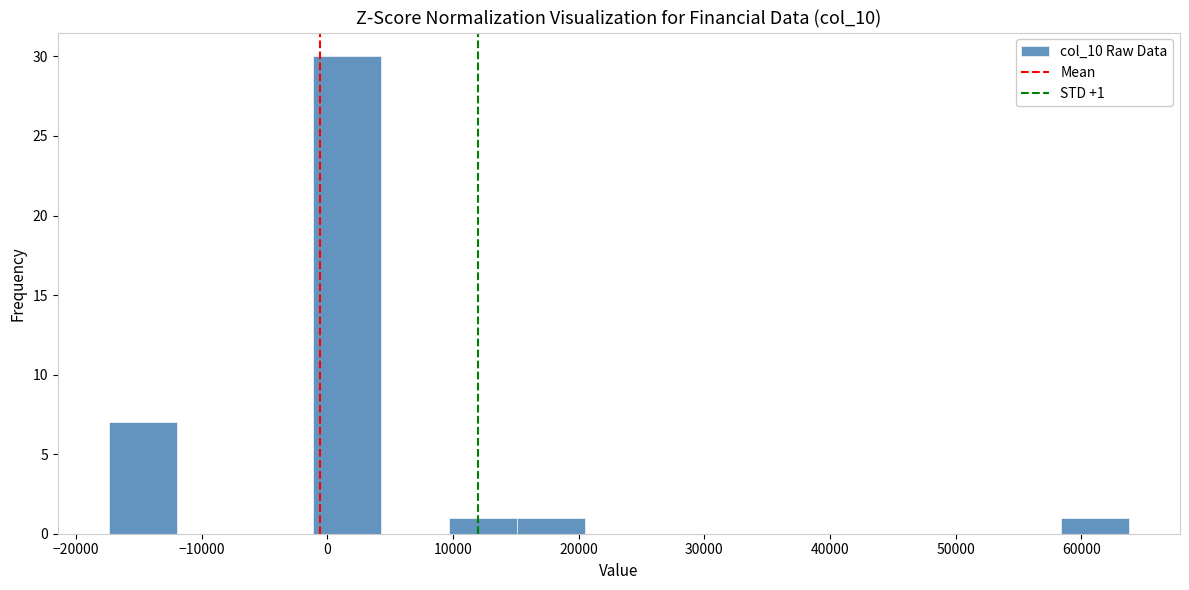

Which range on the x-axis has the tallest bar?

-1000 to 4000